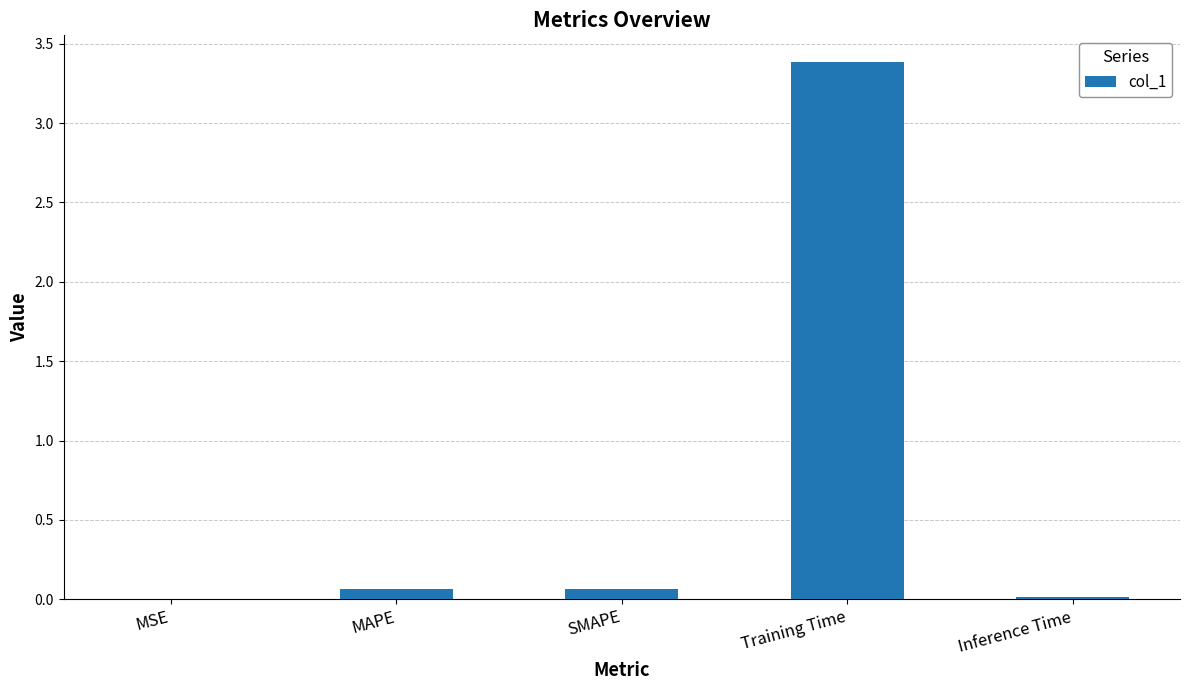

True or false: the data shows 0.1 at SMAPE.

True